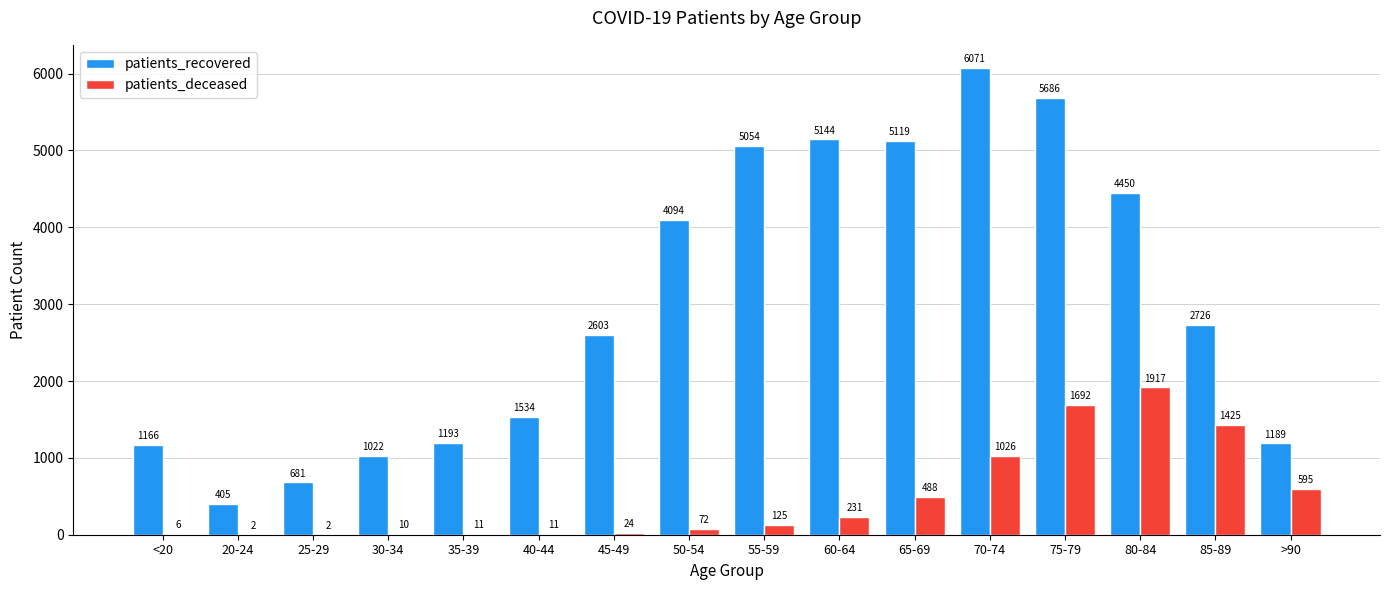

At which label is patients_recovered closest to 3238?

85-89